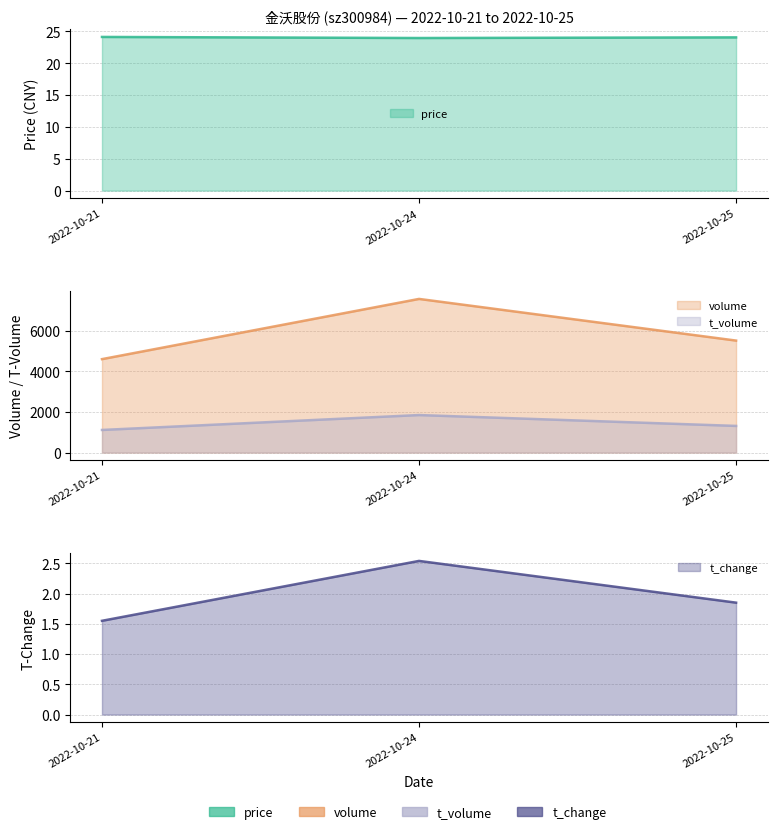

What is the value of the price point at the 3rd from the left?

24.0